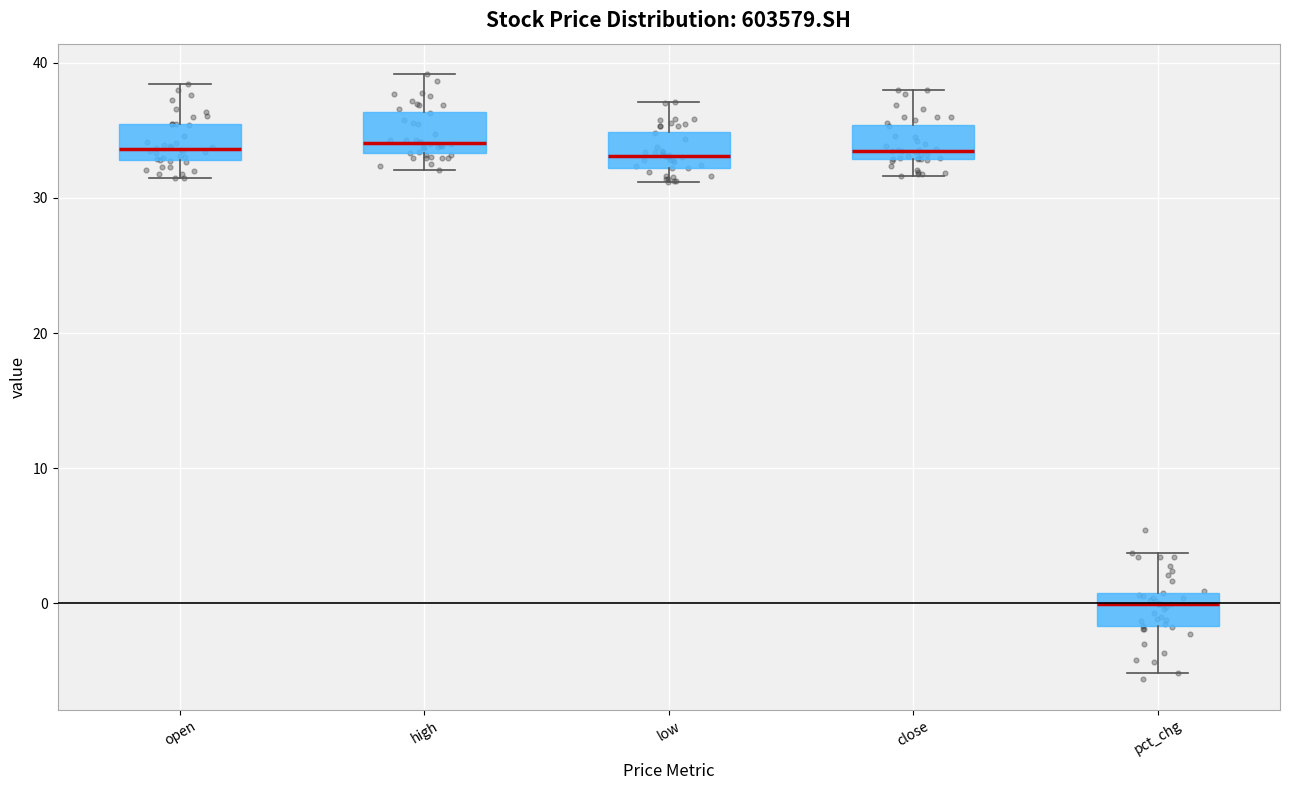

Reading left to right, read every box against the y-axis: the position of its median line, the range the box covers, and the ends of its whiskers. The values are not printed on the chart, so give them approximately, as read against the axis.

open: median 34, box 33 to 35, whiskers 32 to 38
high: median 34, box 33 to 36, whiskers 32 to 39
low: median 33, box 32 to 35, whiskers 31 to 37
close: median 34, box 33 to 35, whiskers 32 to 38
pct_chg: median 0, box -2 to 1, whiskers -5 to 4